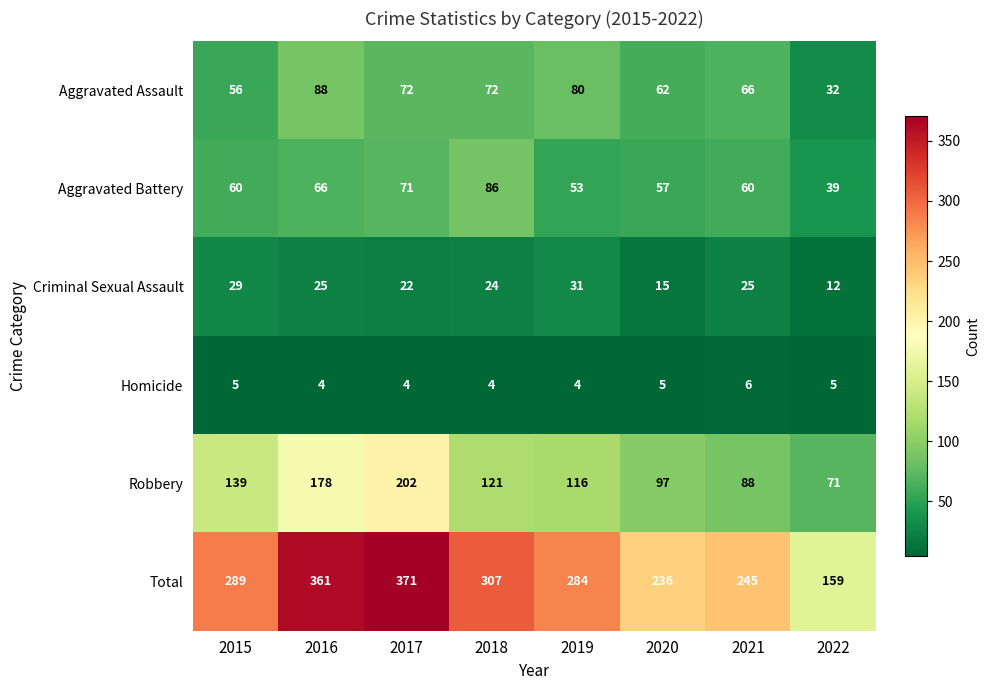

Rank the series by their maximum value, from highest to lowest.

Total, Robbery, Aggravated Assault, Aggravated Battery, Criminal Sexual Assault, Homicide